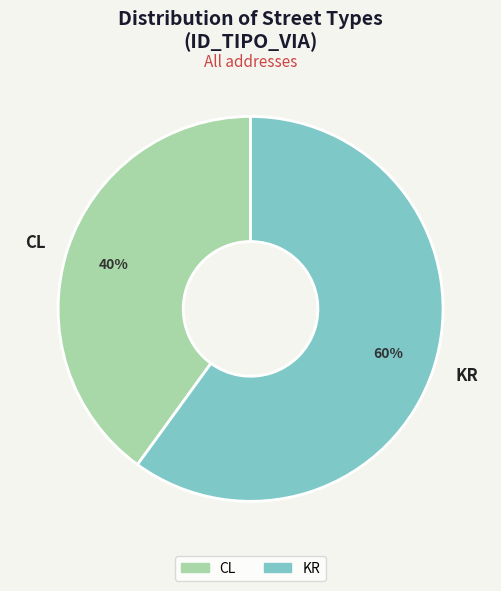

Is it true that CL is 40% of the pie?

True